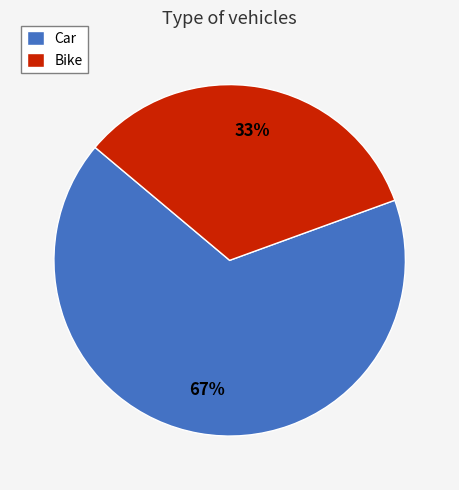

Is the sum of Car and Bike greater than half?

Yes